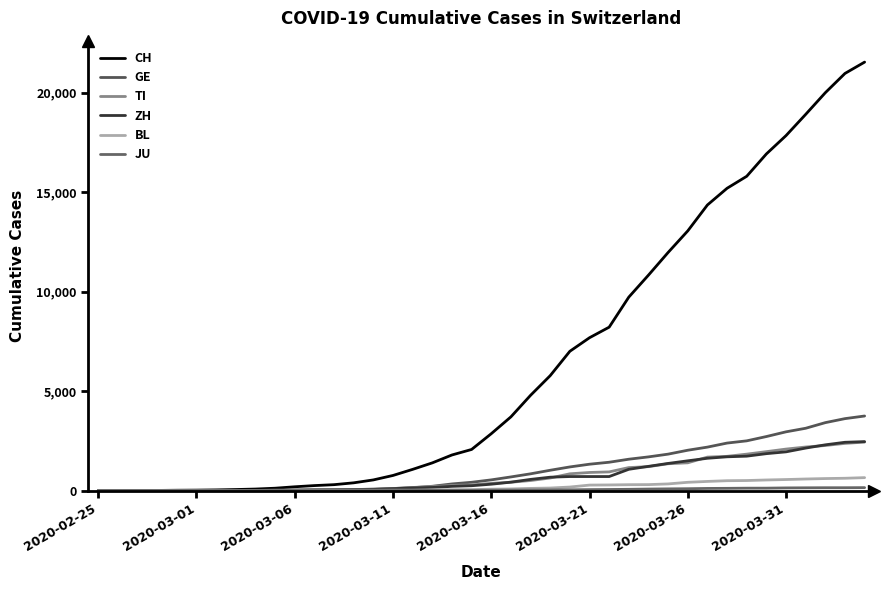

How many lines are shown in the chart?

6